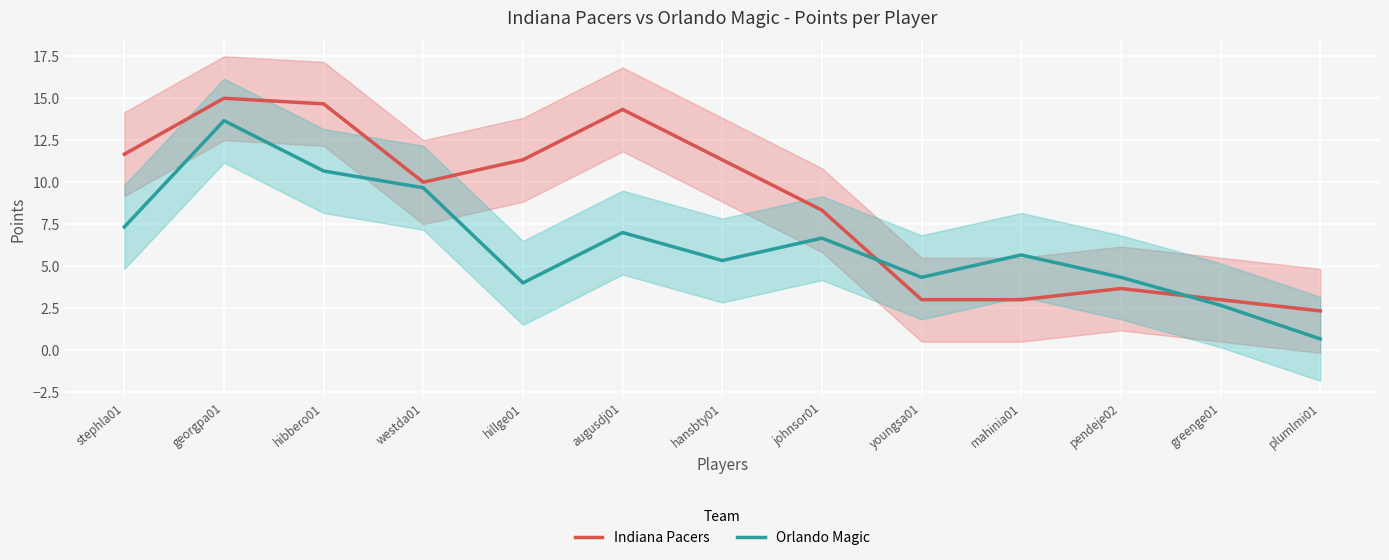

Where does the Indiana Pacers series first go above 10?

stephla01